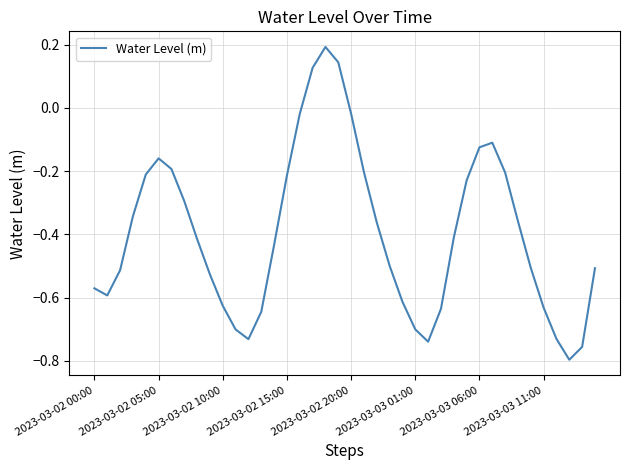

Is this an area chart (filled region under the line)?

No